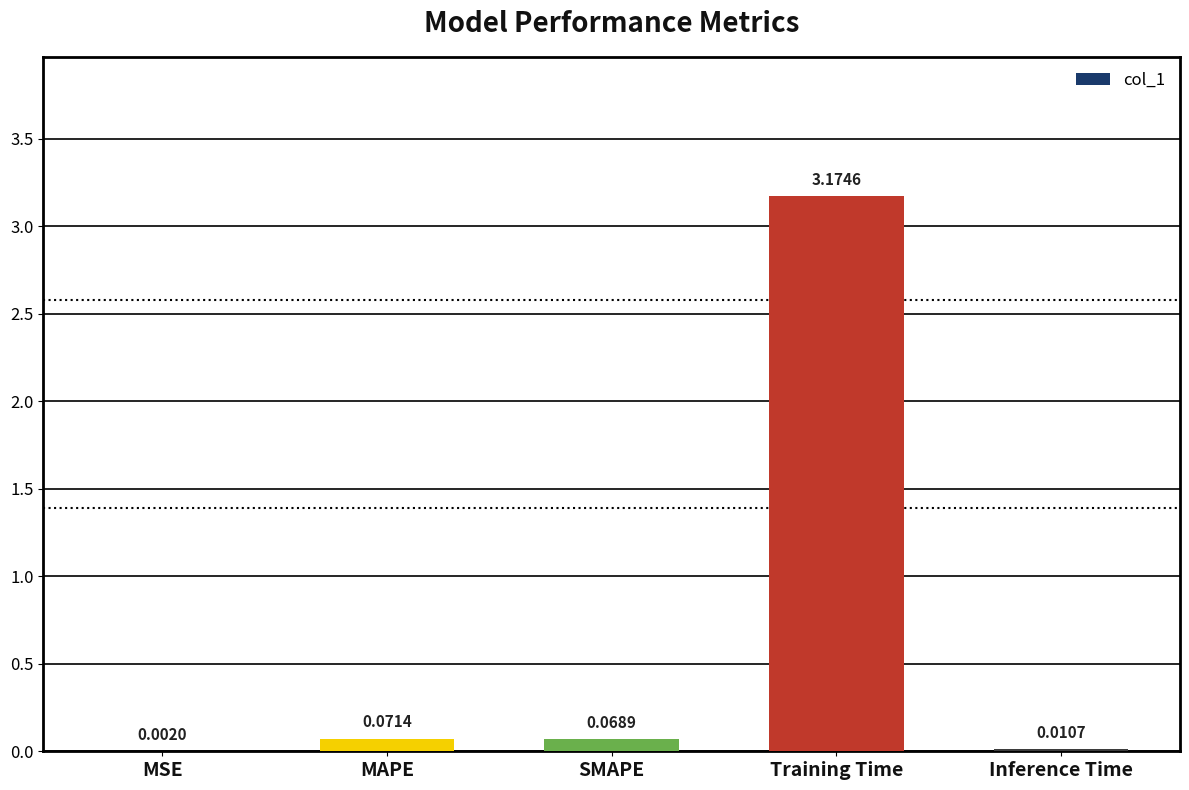

What is the sum of all values?

3.3